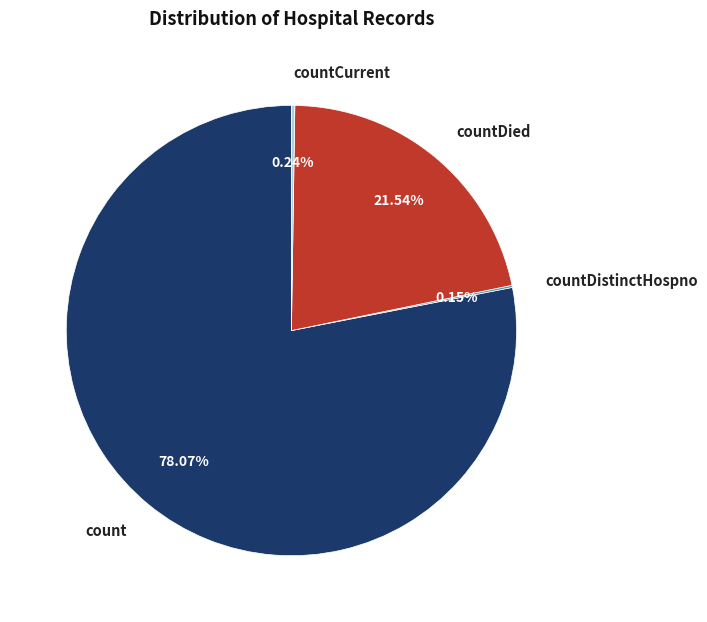

Which has a higher value, countDied or count?

count